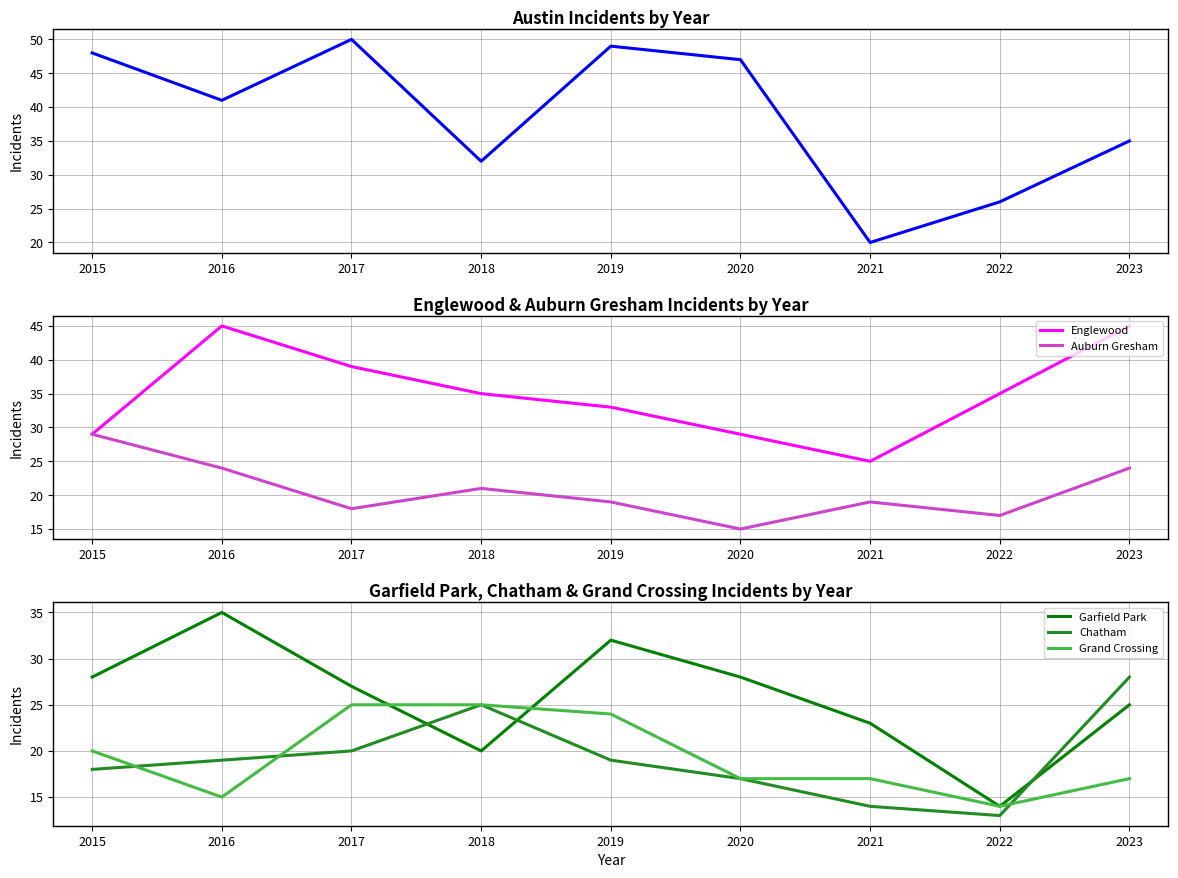

Which category has the lowest value across all series?

2022